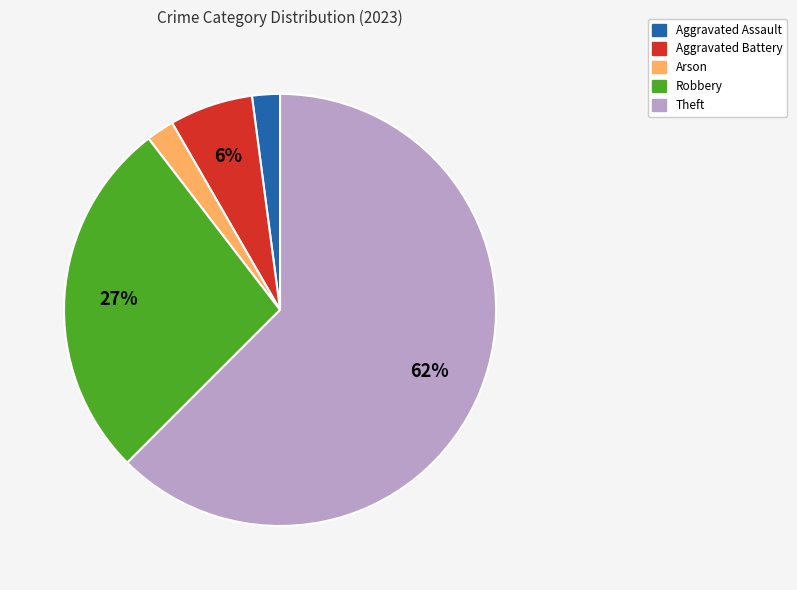

Which slice is the largest?

Theft